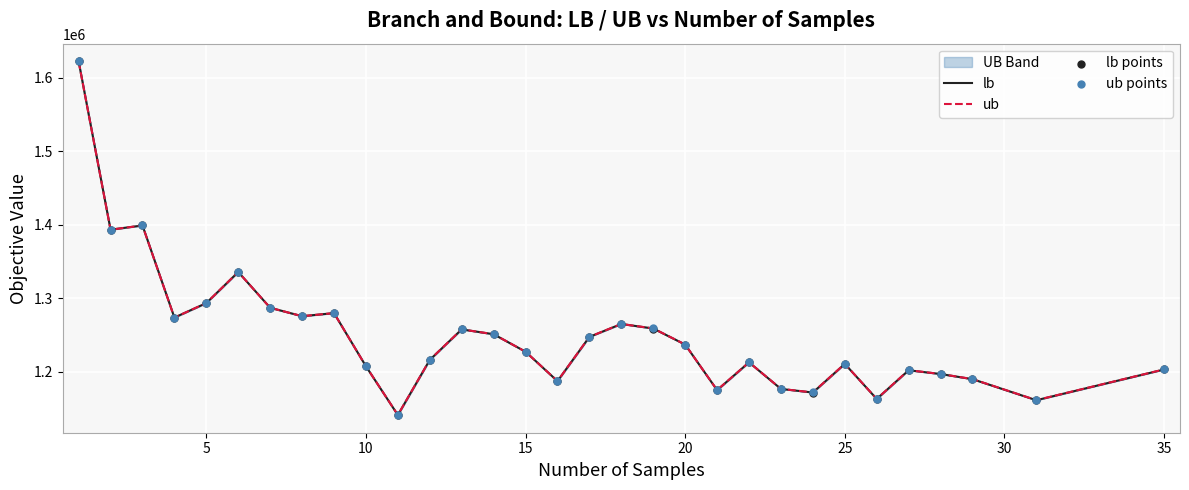

Which series has the largest total across all categories?

ub